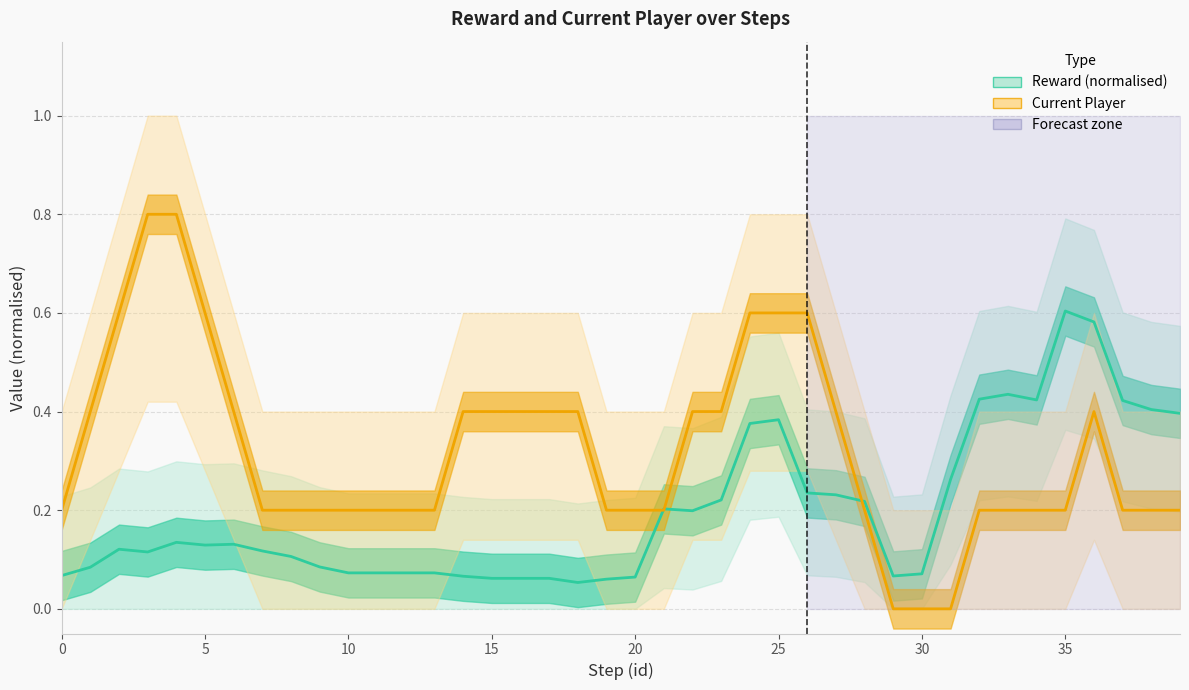

How many times do Current Player and Reward (normalised) cross each other?

3